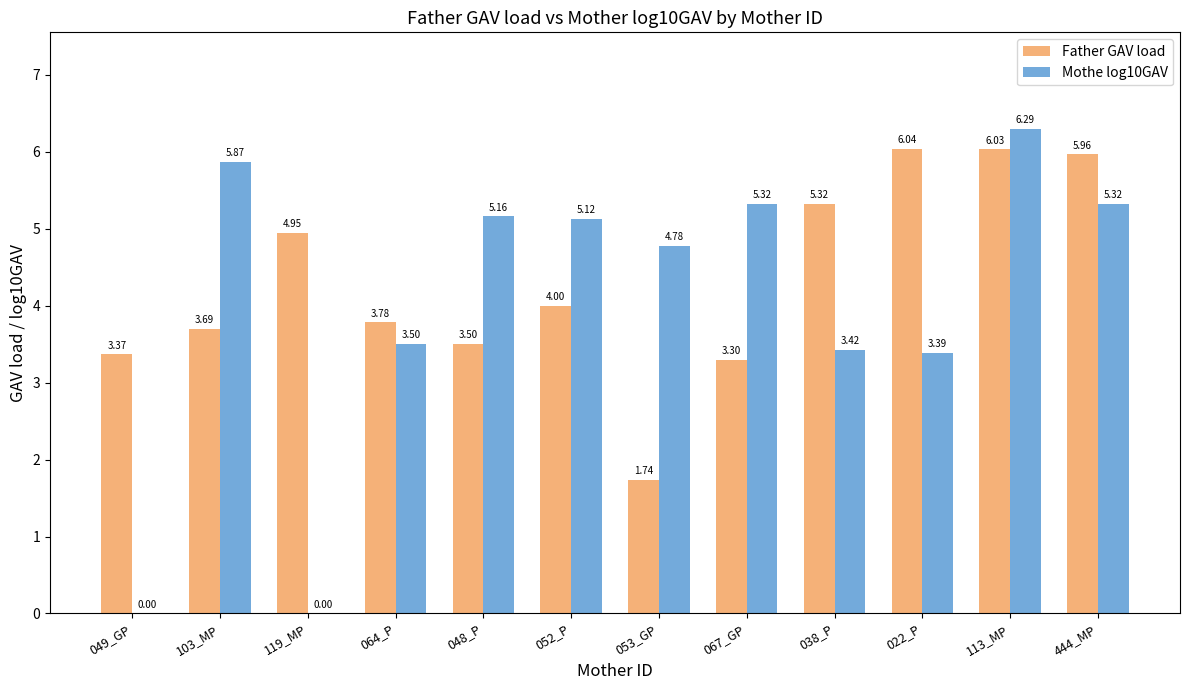

How many groups of bars are there?

12